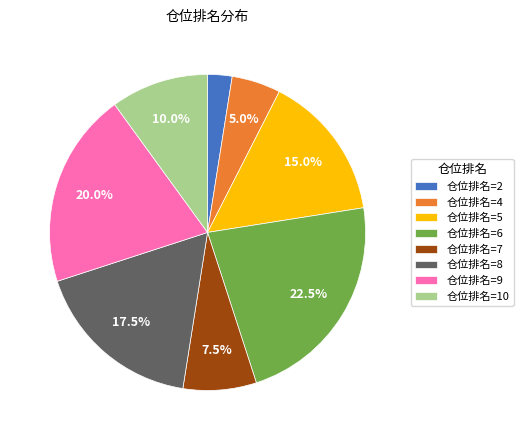

Is there any slice that represents more than half of the pie?

No